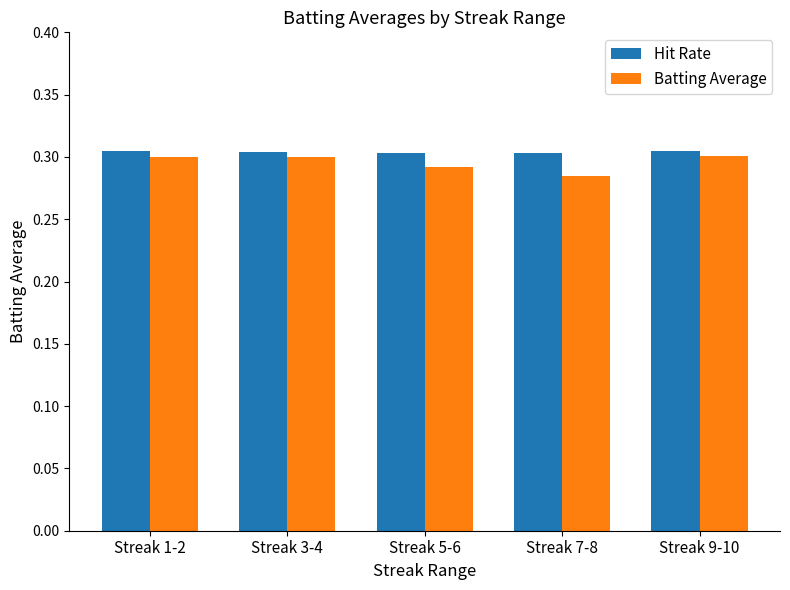

What is the total value across all series at Streak 9-10?

0.6